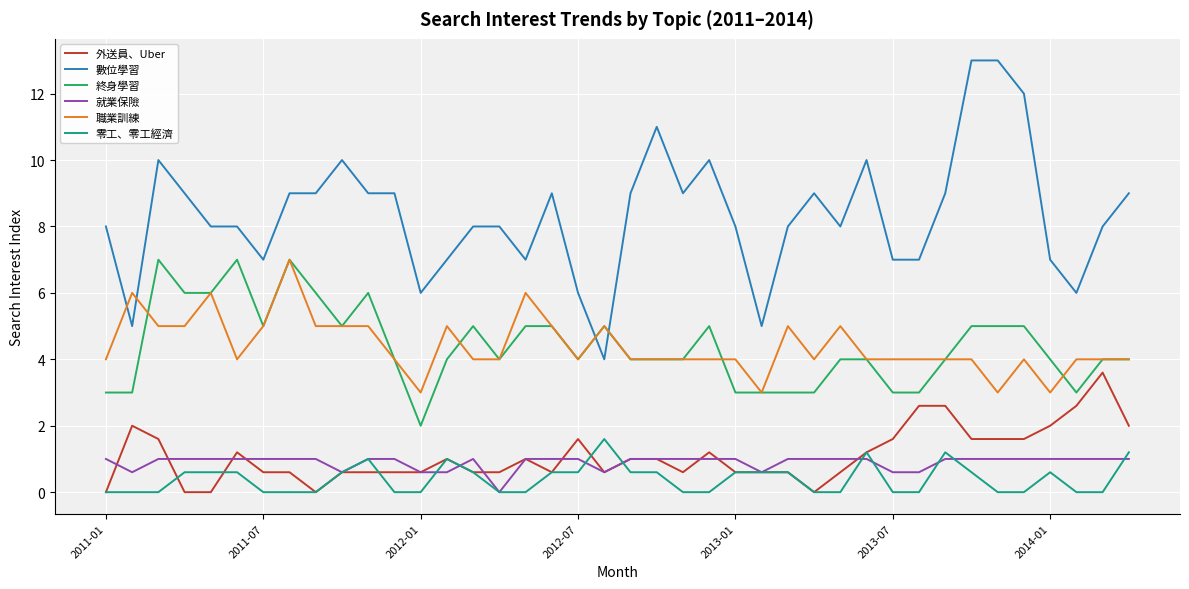

Which series has the largest total across all categories?

數位學習